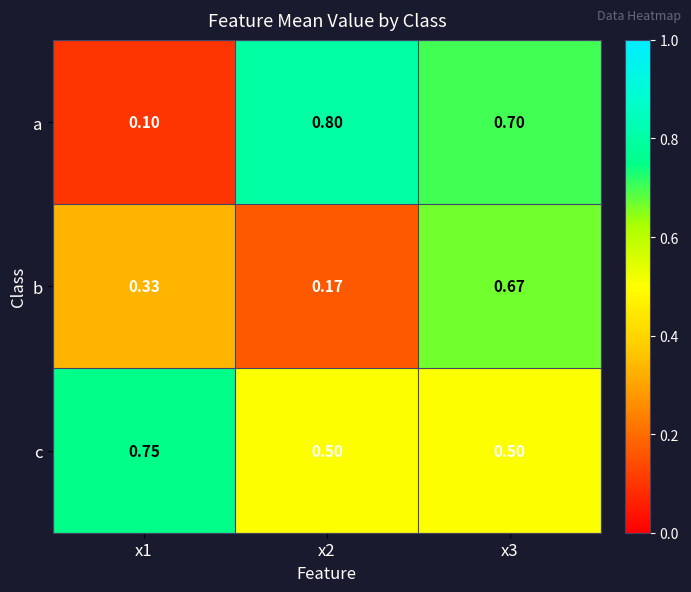

Which series has the largest range (max minus min)?

a